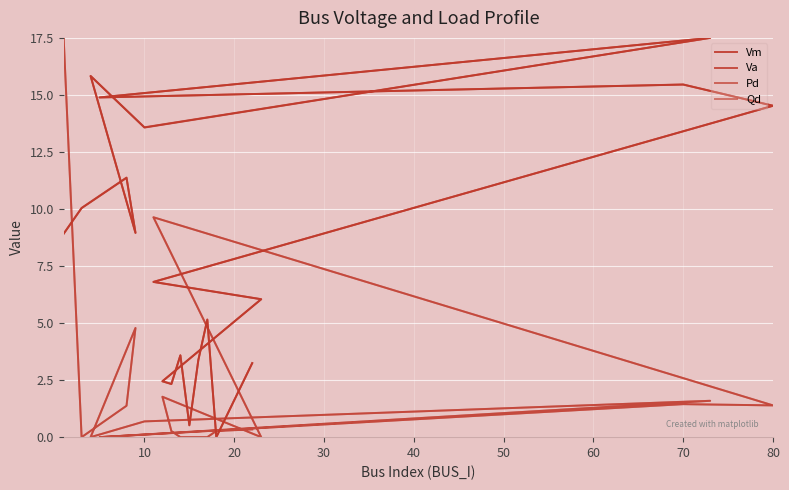

What is the difference between the highest and lowest values at 13?

2.1